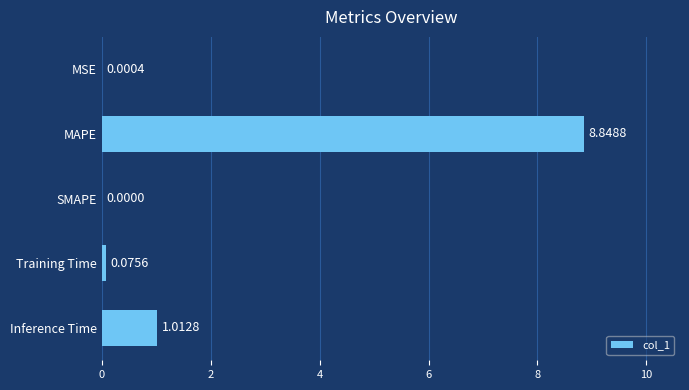

Which label corresponds to the largest value in the chart?

MAPE